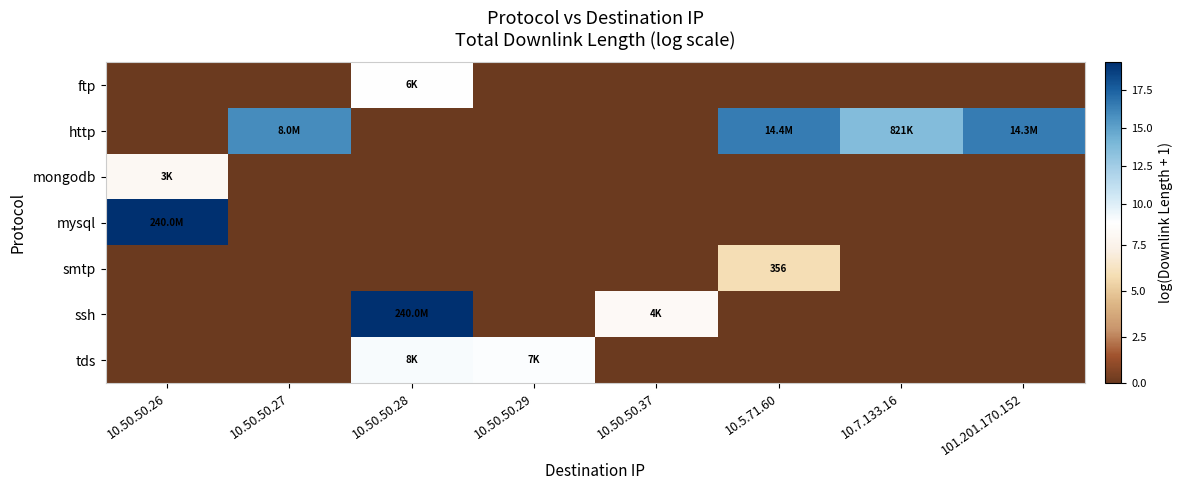

What is the highest value of the smtp series?

5.9